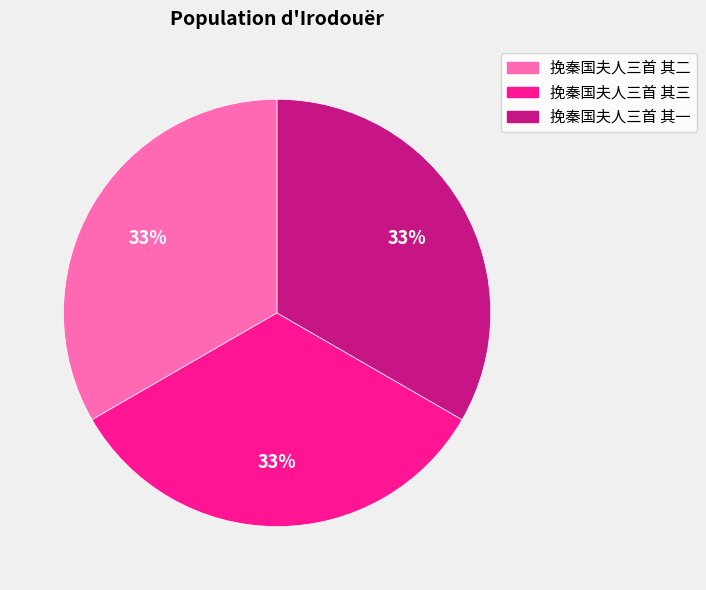

What is the ratio of the value at 挽秦国夫人三首 其三 to the value at 挽秦国夫人三首 其一?

1.0